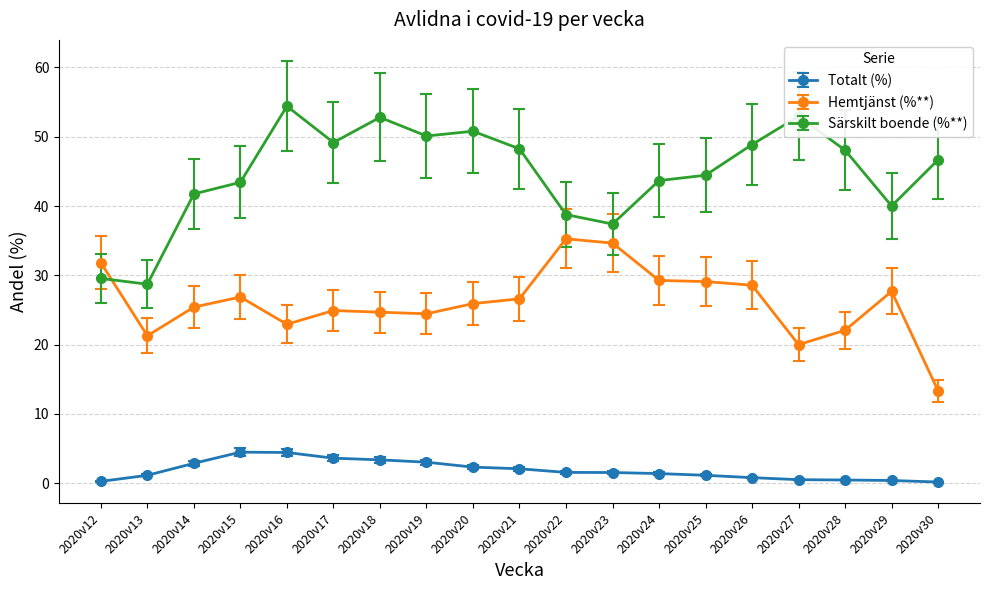

What is the value of the Särskilt boende (%**) point at the 18th from the left?

40.0